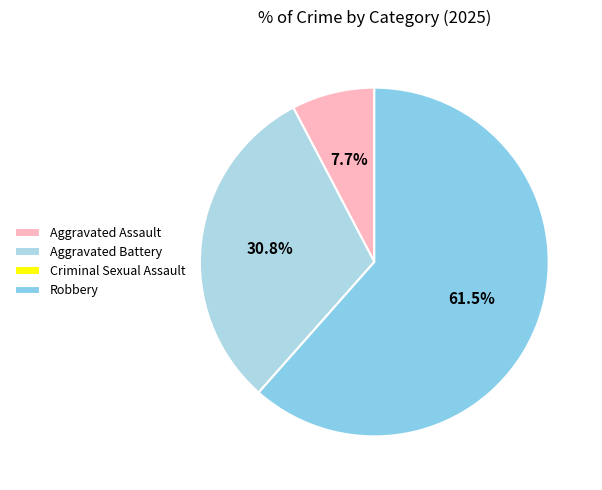

How many slices are in this pie chart?

4